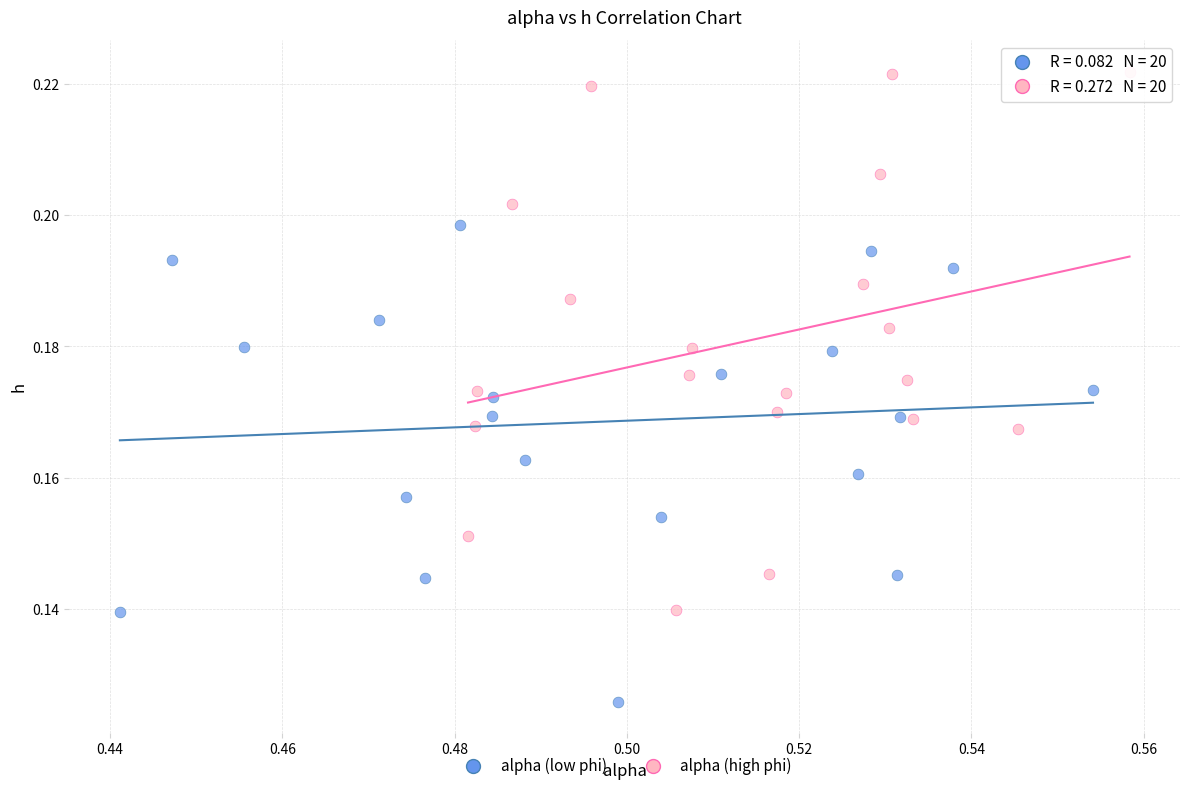

Which series contains the highest Y value?

alpha (high phi)